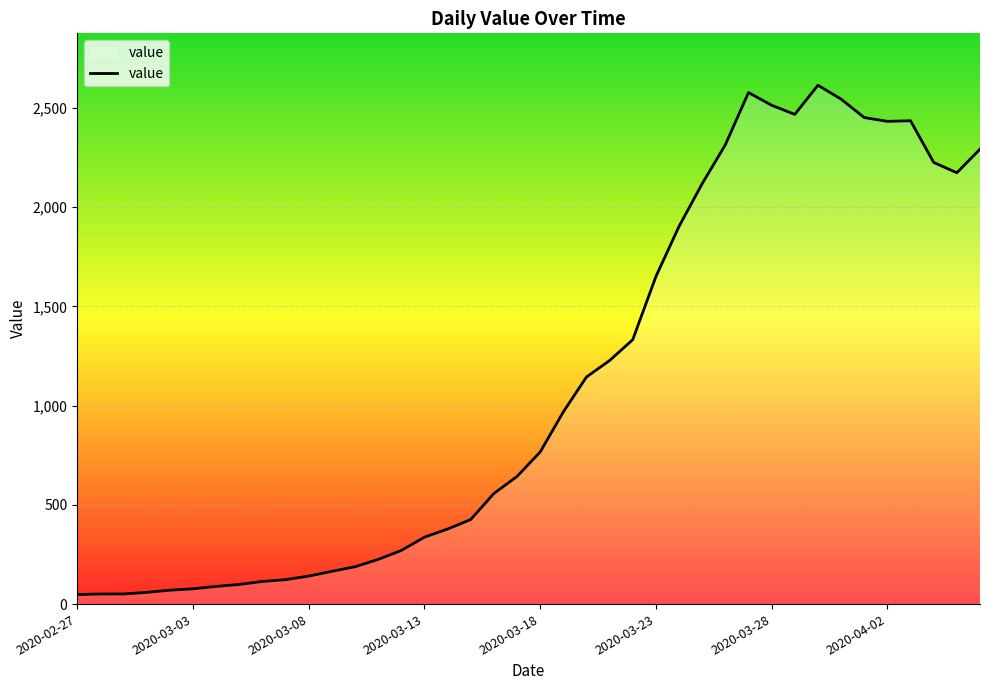

What is the maximum value shown in the chart?

2614